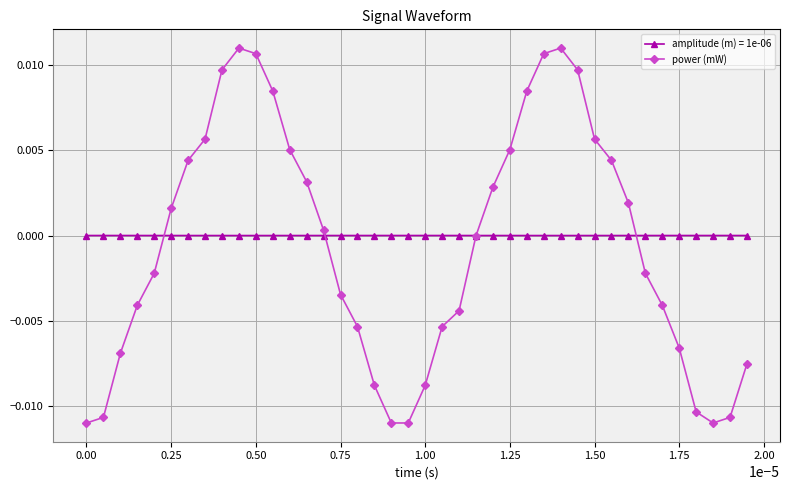

True or false: power (mW) has more than 2 interior local peaks.

False